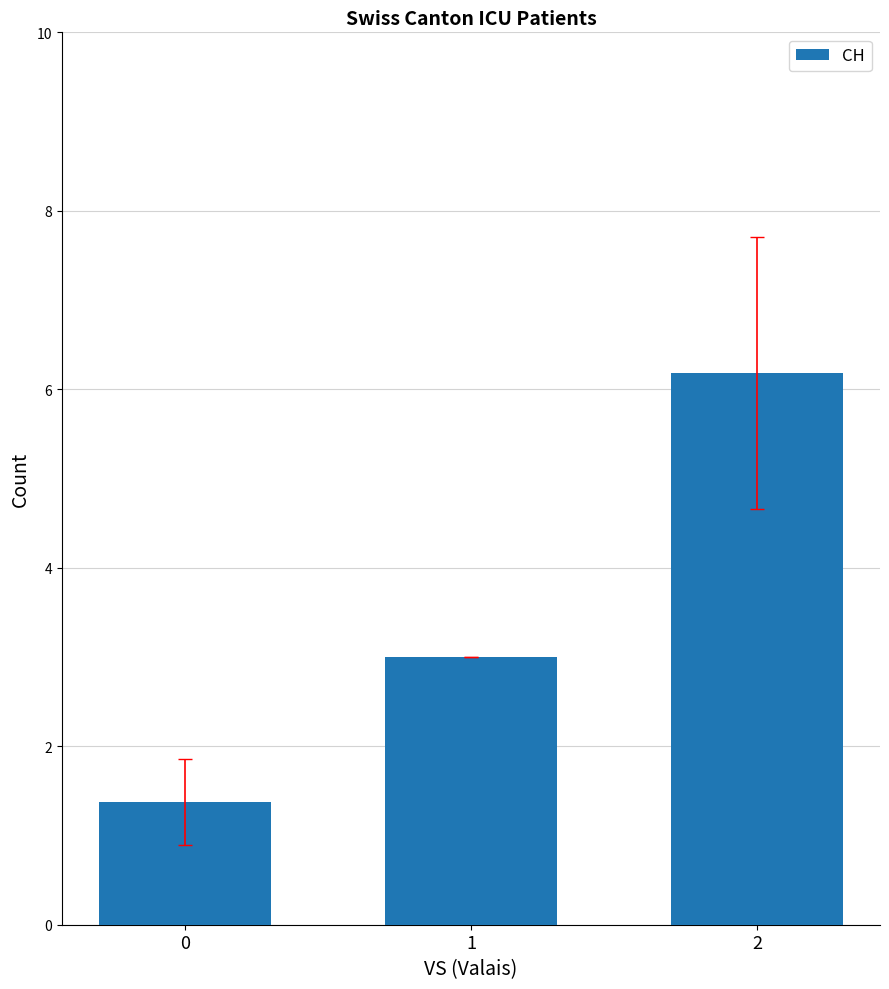

What is the difference between the values at 0 and 1?

1.6